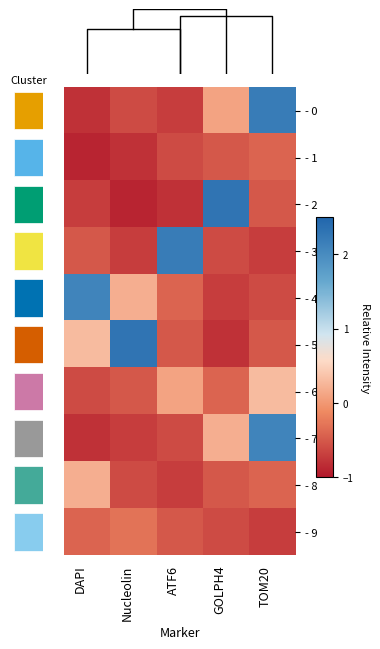

Count the number of data series in this chart.

10